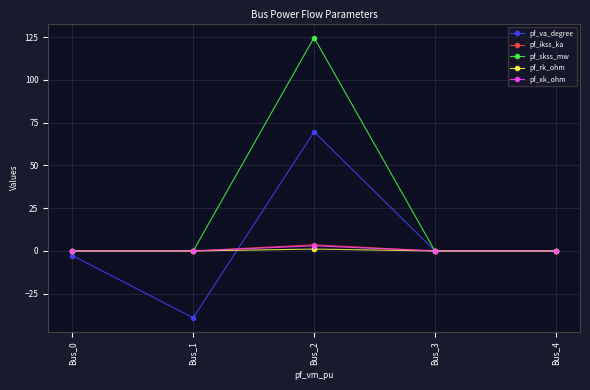

What is the average value of the pf_skss_mw series?

25.0